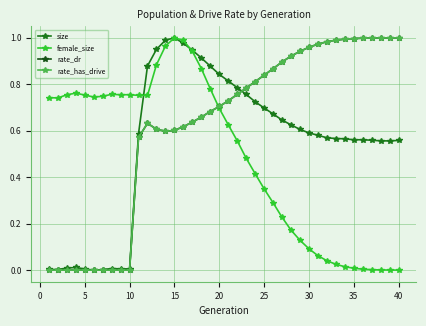

True or false: size has more than 1 interior local peaks.

True